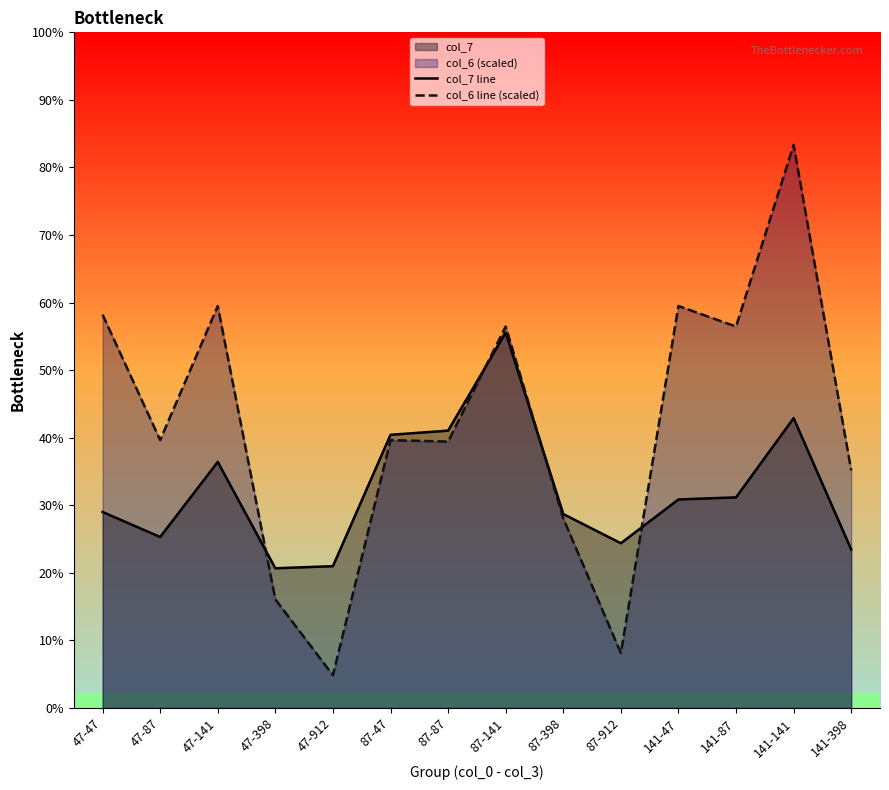

Reading right to left, extract all data points from this chart.

col_7 line: 141-398=76.0	141-141=139.0	141-87=101.0	141-47=100.0	87-912=79.0	87-398=93.0	87-141=180.0	87-87=133.0	87-47=131.0	47-912=68.0	47-398=67.0	47-141=118.0	47-87=82.0	47-47=94.0
col_6 line (scaled): 141-398=113.9	141-141=270.0	141-87=182.9	141-47=192.8	87-912=26.3	87-398=90.9	87-141=182.9	87-87=127.7	87-47=128.5	47-912=15.7	47-398=52.1	47-141=192.8	47-87=128.5	47-47=188.6